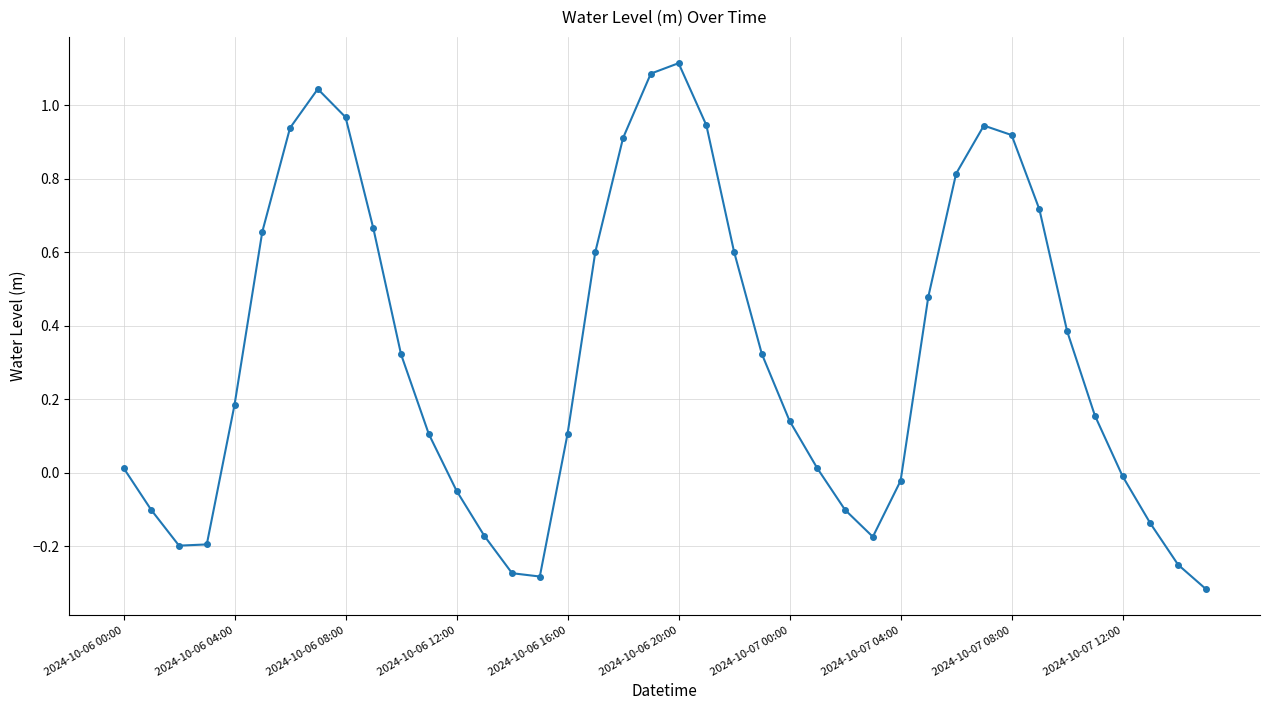

What is the difference between the second highest and second lowest values?

1.4